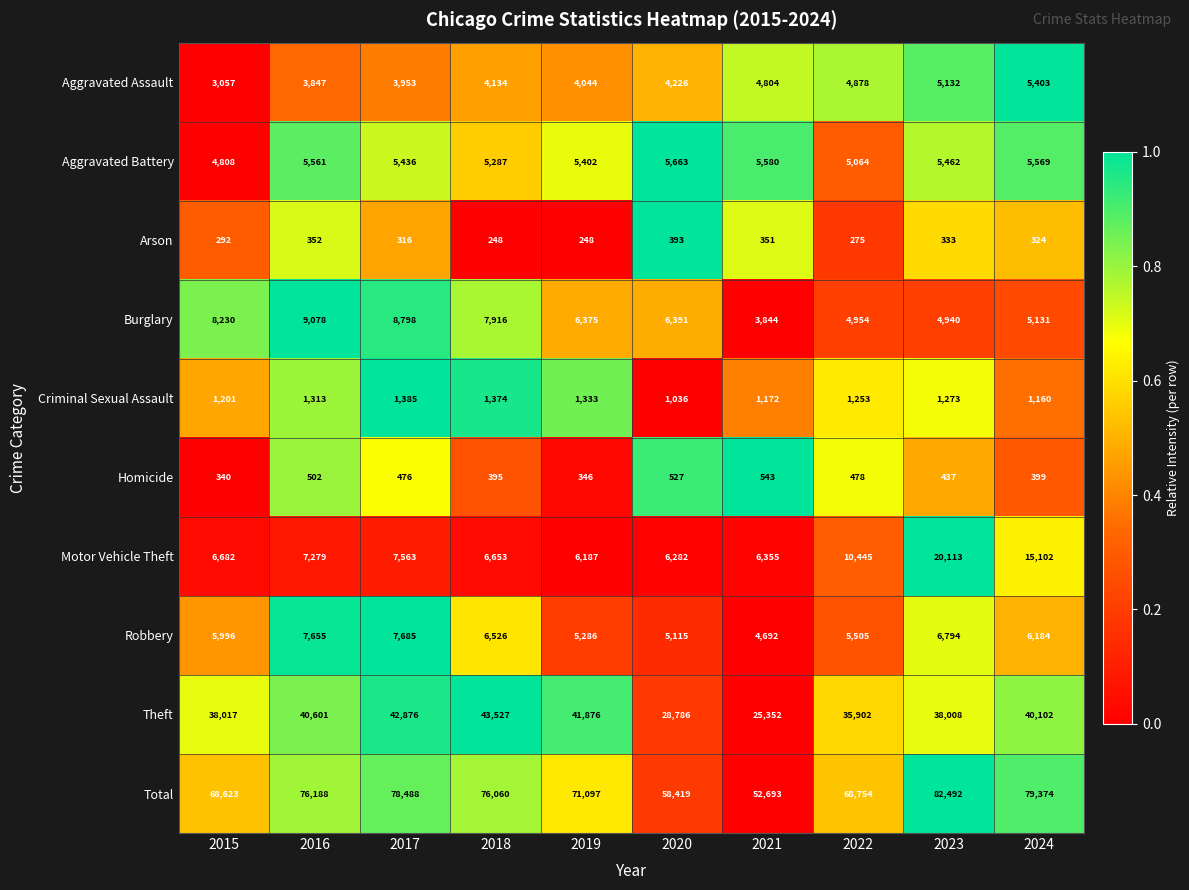

How many categories are shown in the chart?

10